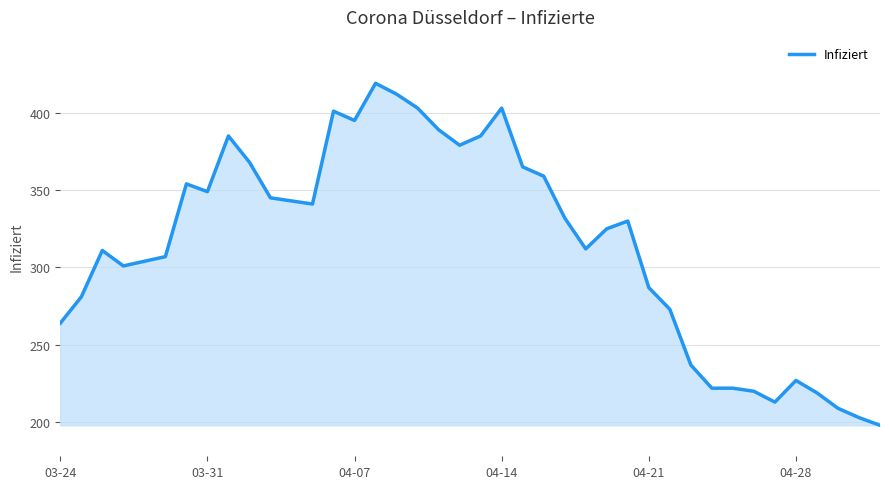

What is the minimum value shown in the chart?

198